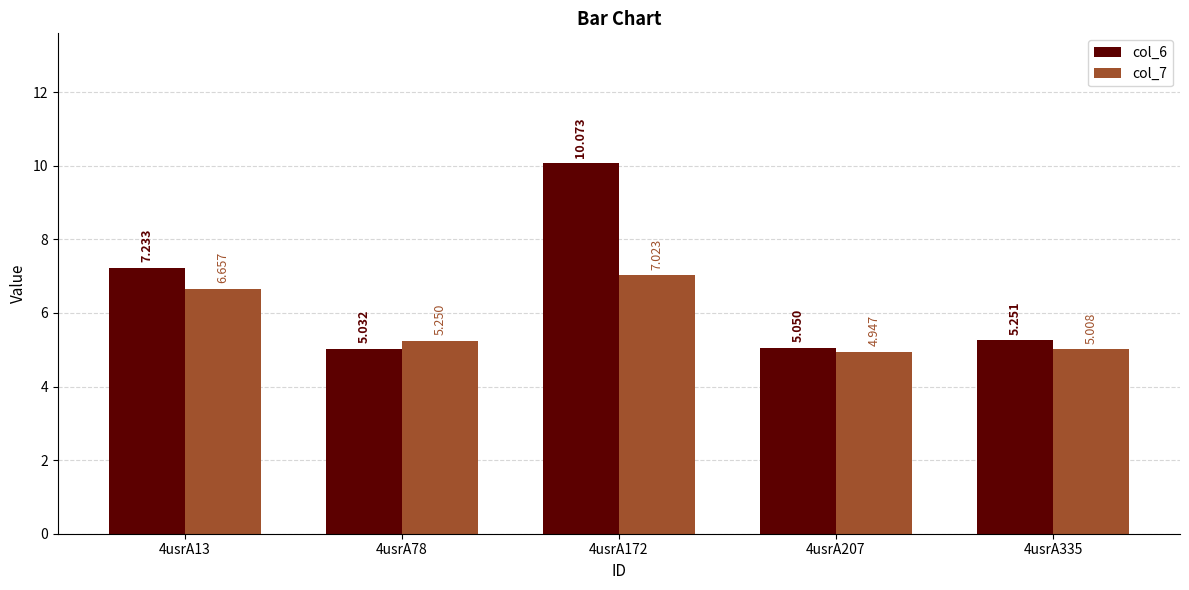

Does the chart contain any negative values?

No